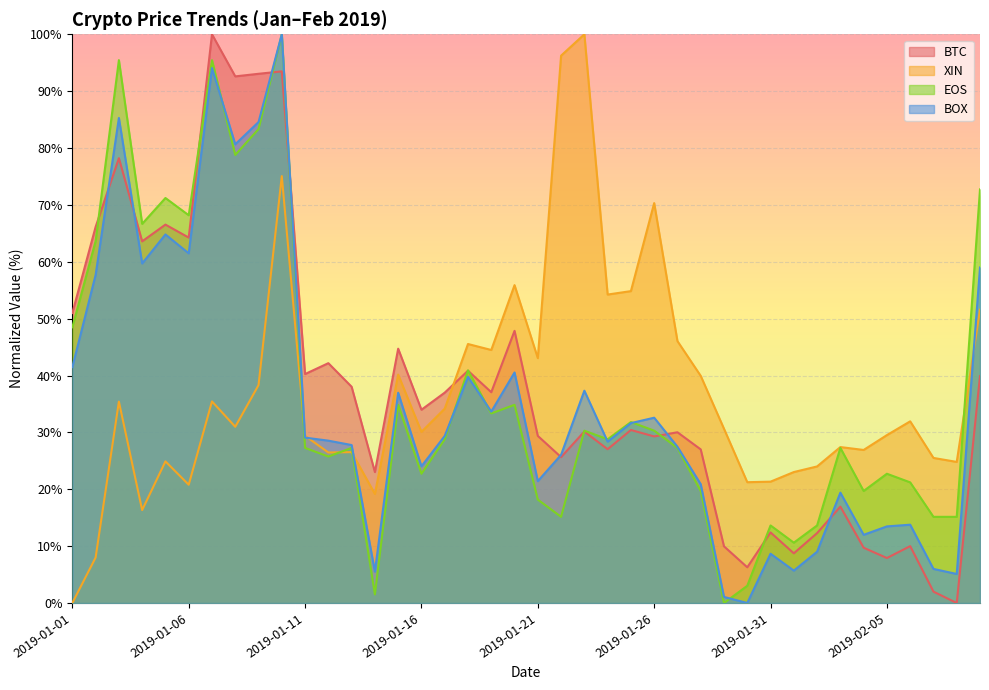

Which has a higher value, 2019-01-06 or 2019-01-07?

2019-01-07